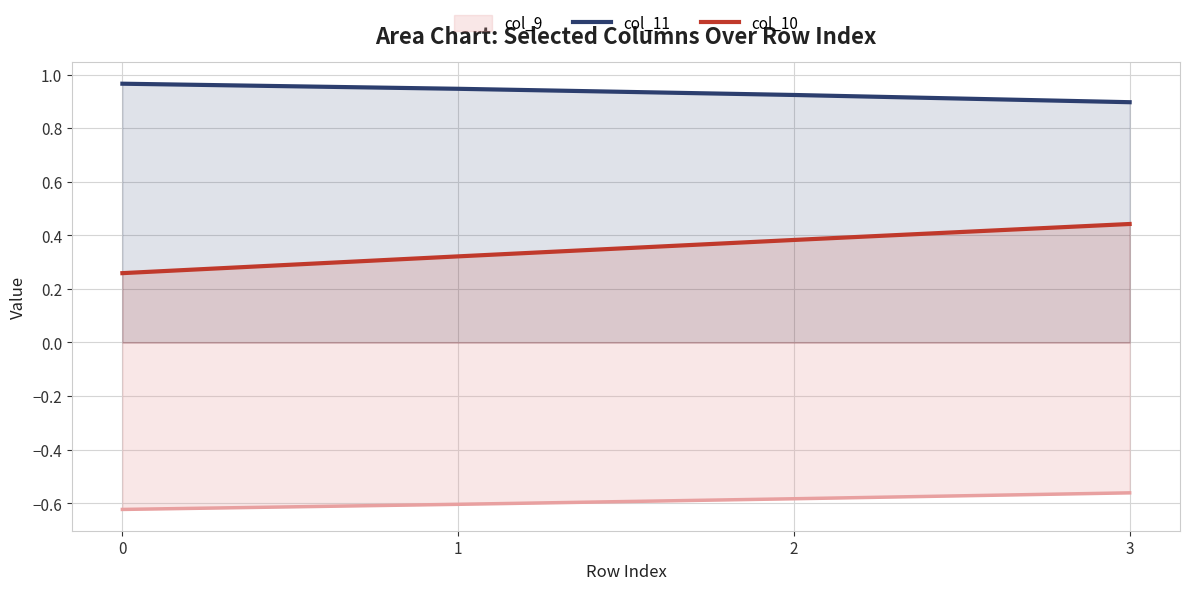

True or false: col_10 and col_11 cross at least once.

False